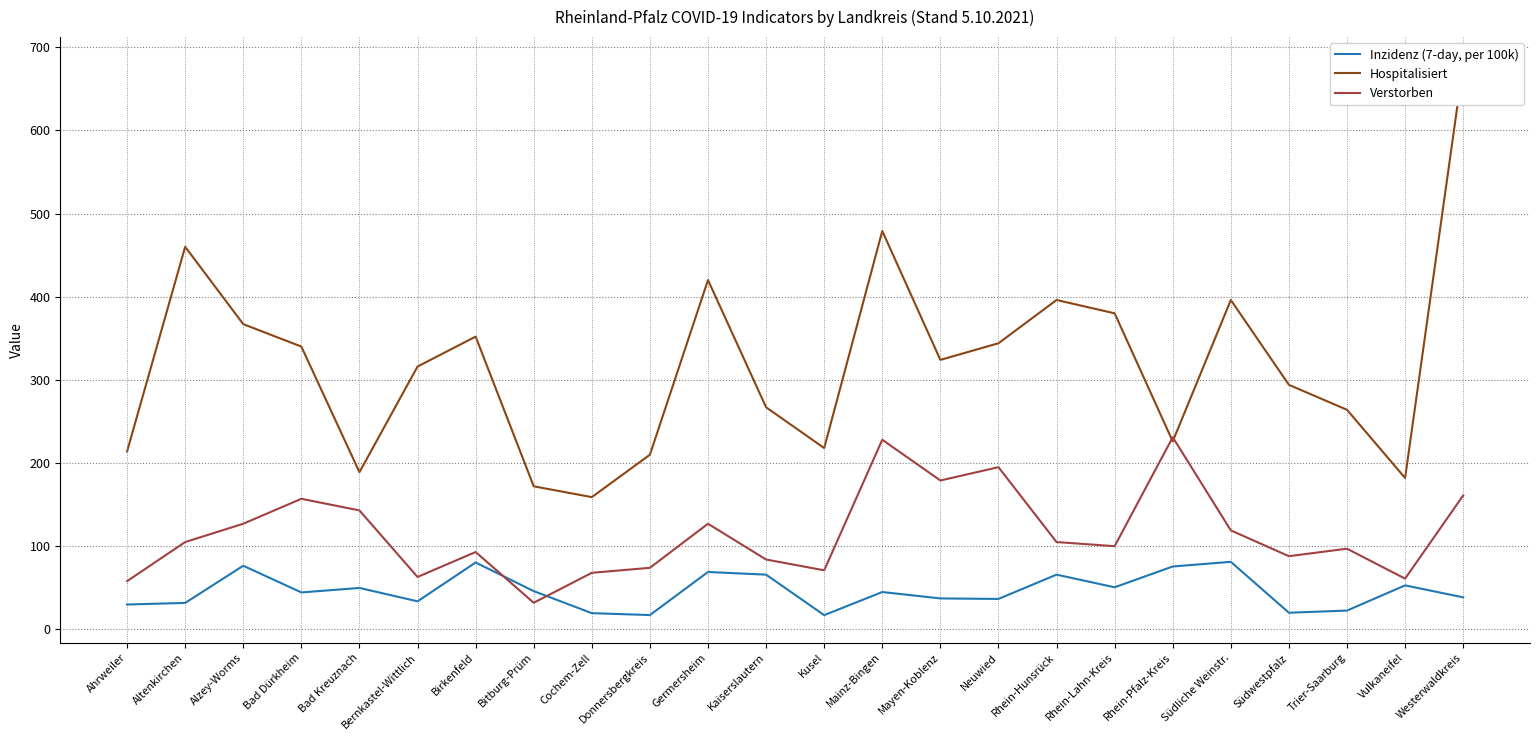

How many times do Inzidenz (7-day, per 100k) and Verstorben cross each other?

2